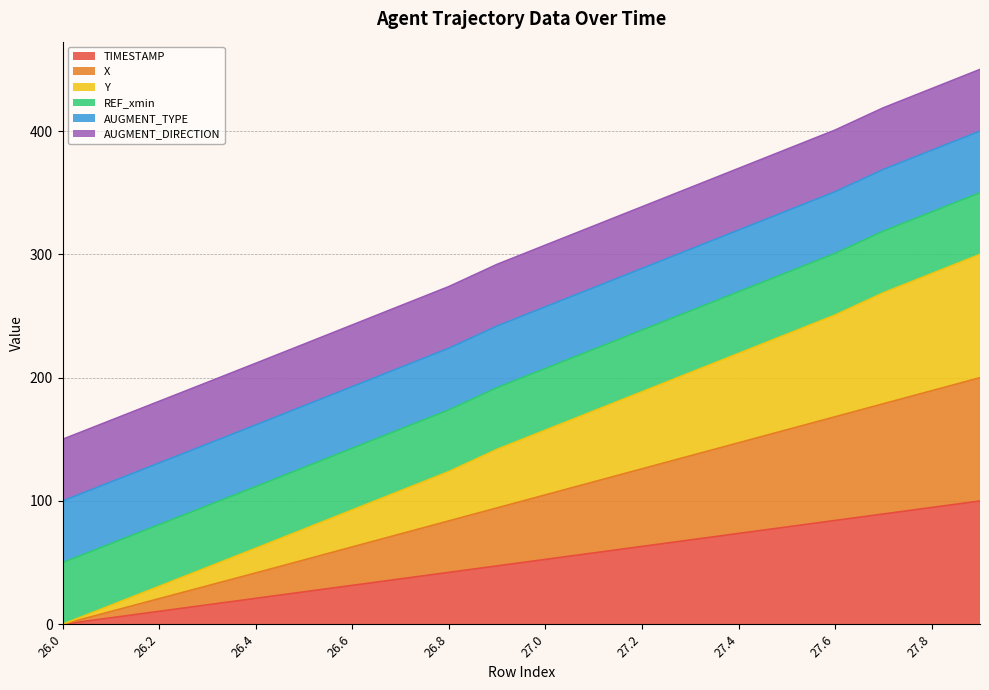

Which series has the widest spread of values?

Y